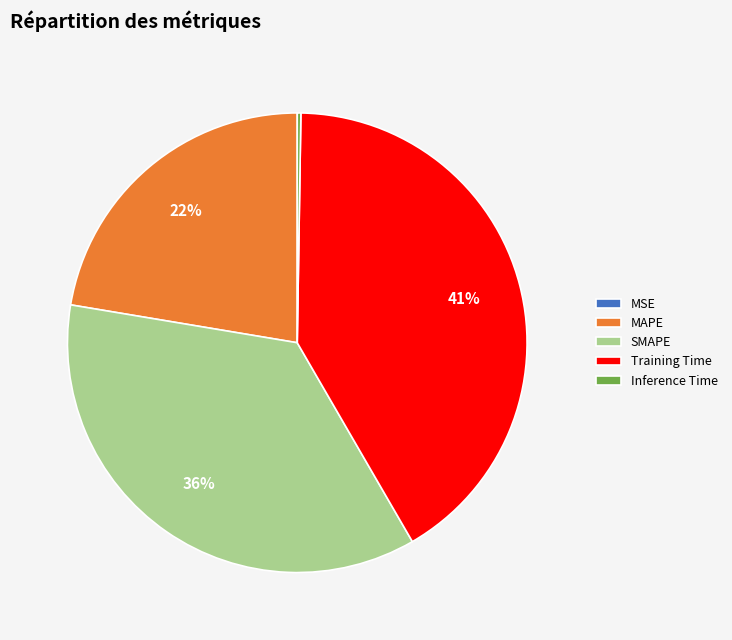

Do SMAPE and MAPE together represent more than half of the pie?

Yes